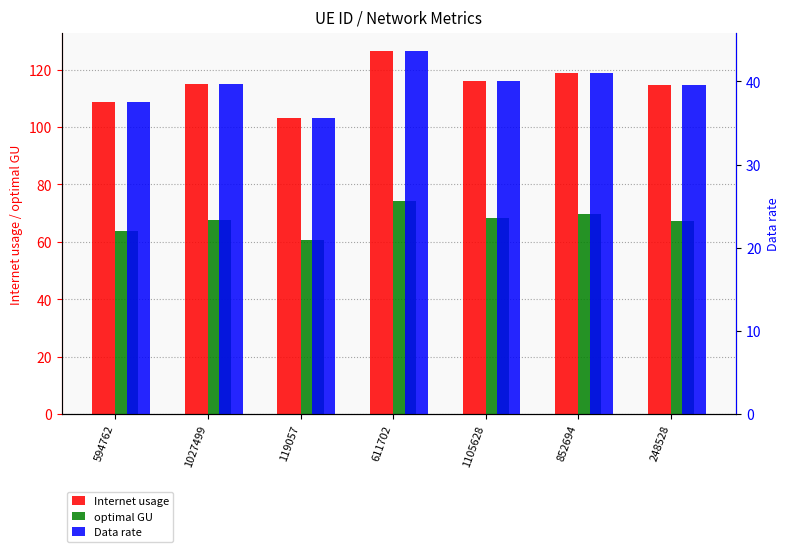

What is the difference between the second highest and minimum values in the Data rate series?

5.4